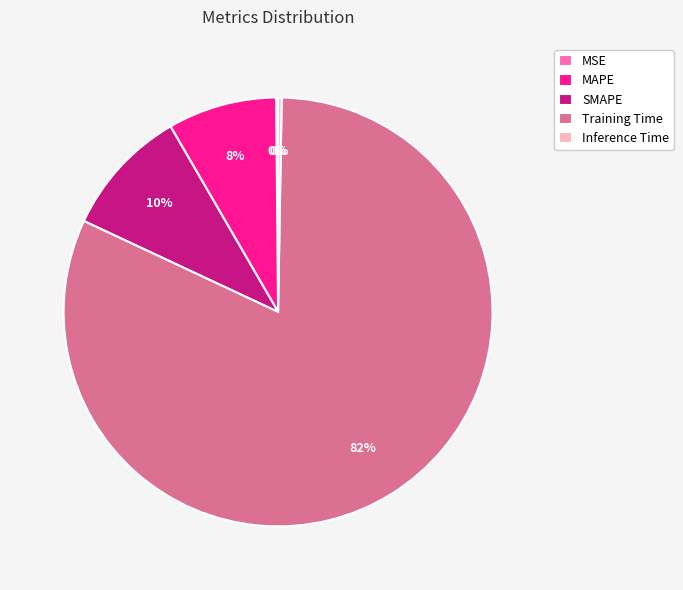

To the nearest percent, what is the combined percentage of Training Time and MAPE?

90%